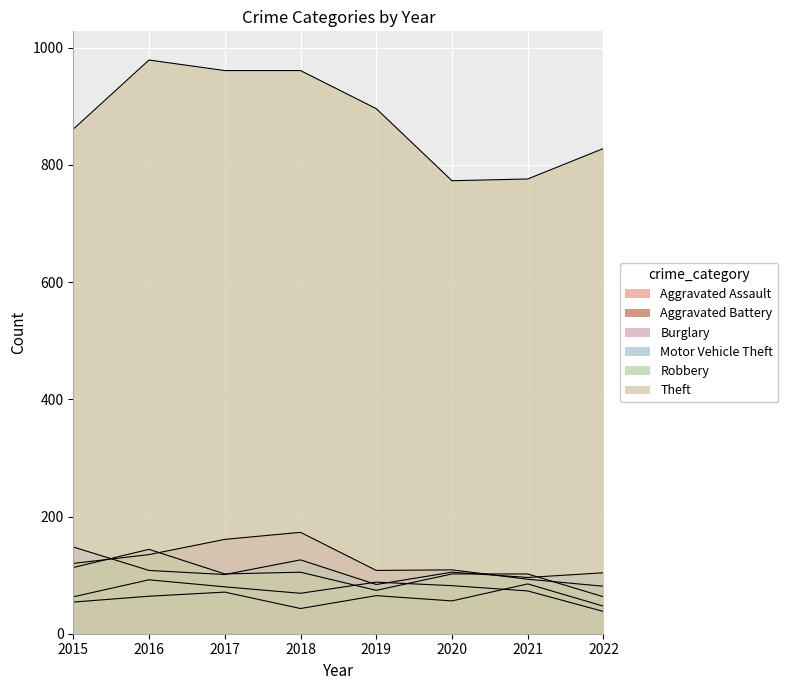

True or false: Motor Vehicle Theft and Theft cross at least once.

False